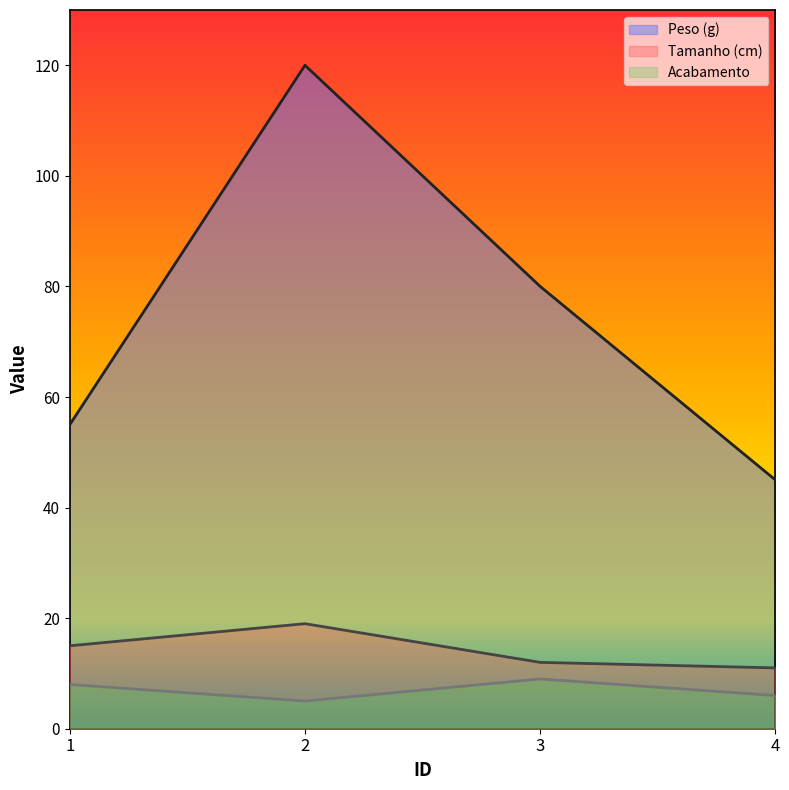

Which has a higher value, 1 or 3?

3